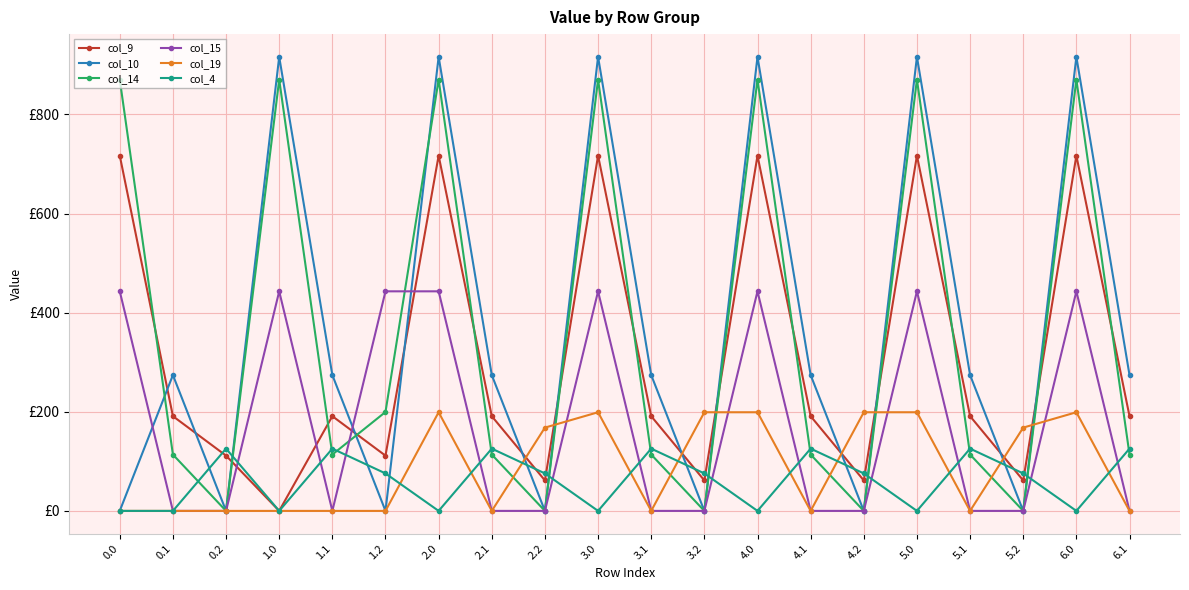

The value of col_19 at 2.2 is 168.0. True or false?

True